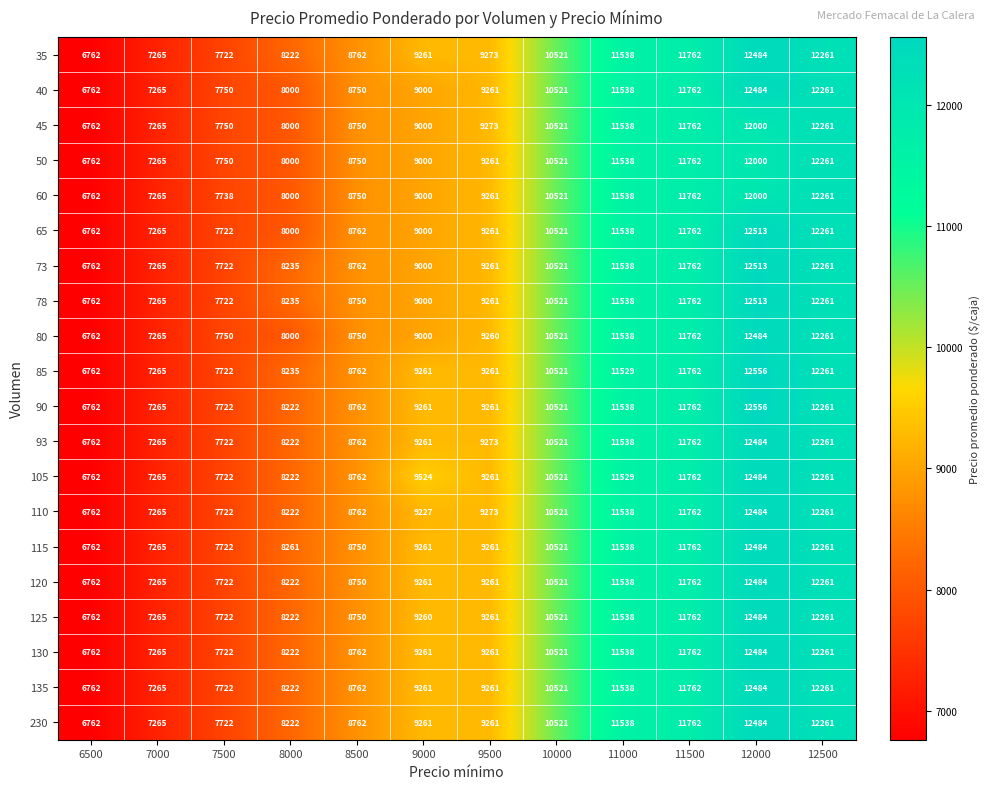

What is the lowest value of the 50 series?

6762